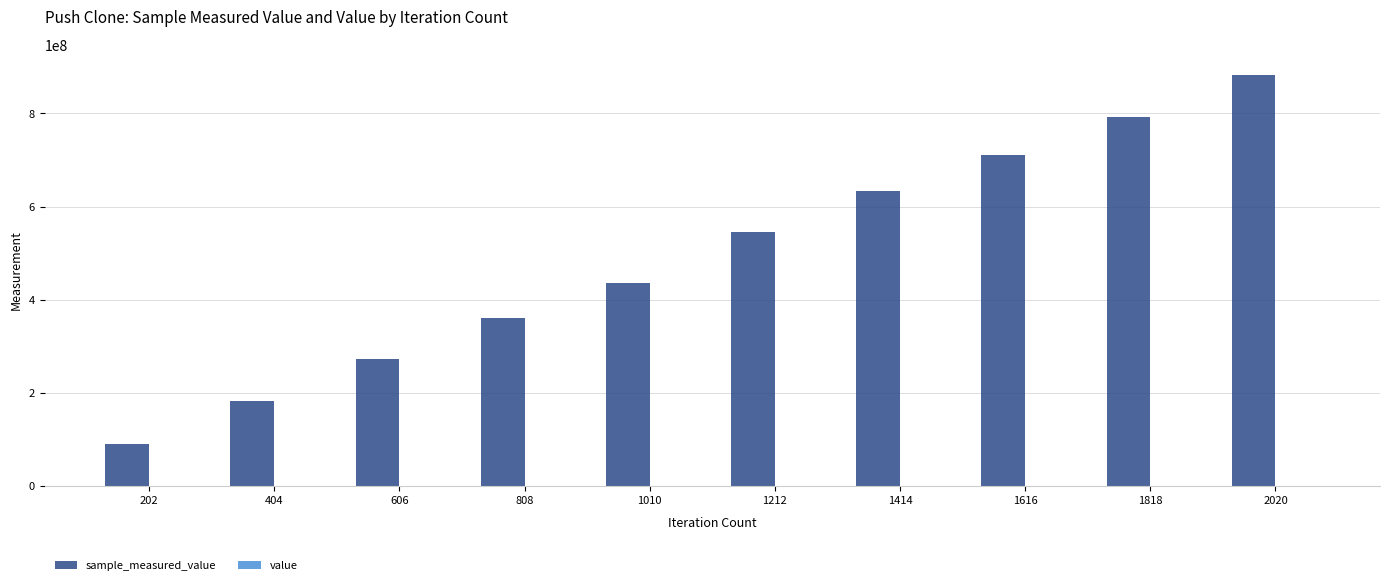

At which category is the sum across all series the highest?

2020